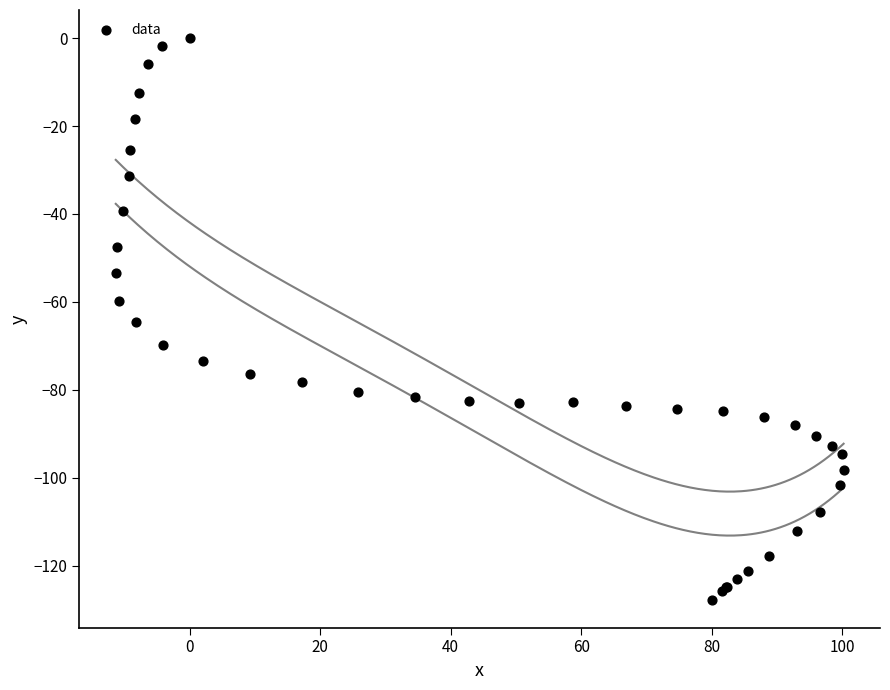

What Y value in the scatter plot is closest to -63?

-64.5